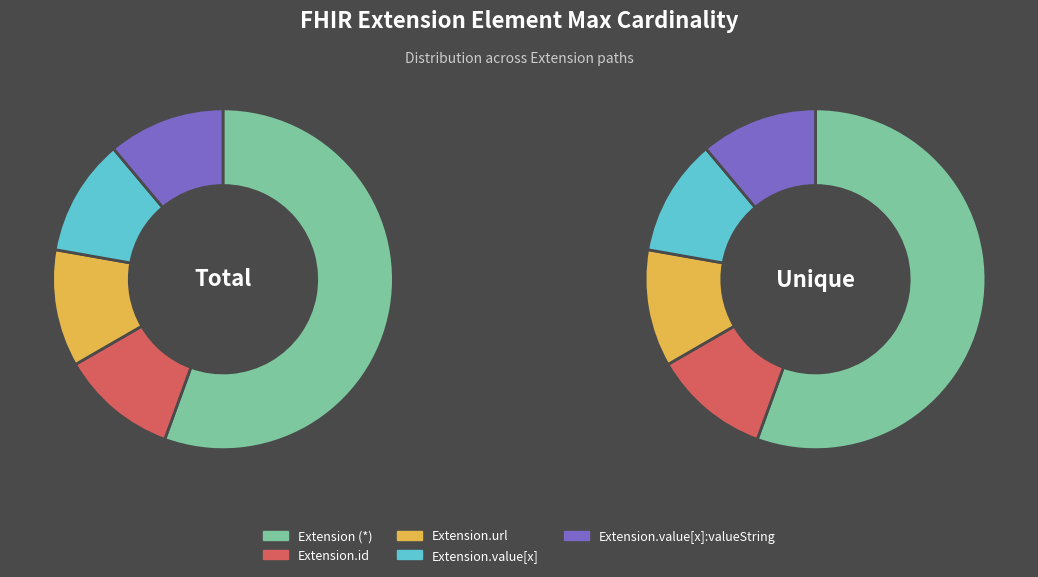

Is 3 the majority of the pie?

Yes